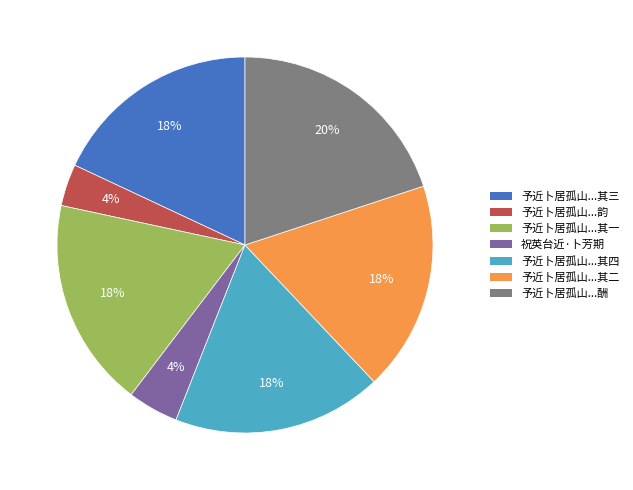

Does any single category account for the majority?

No